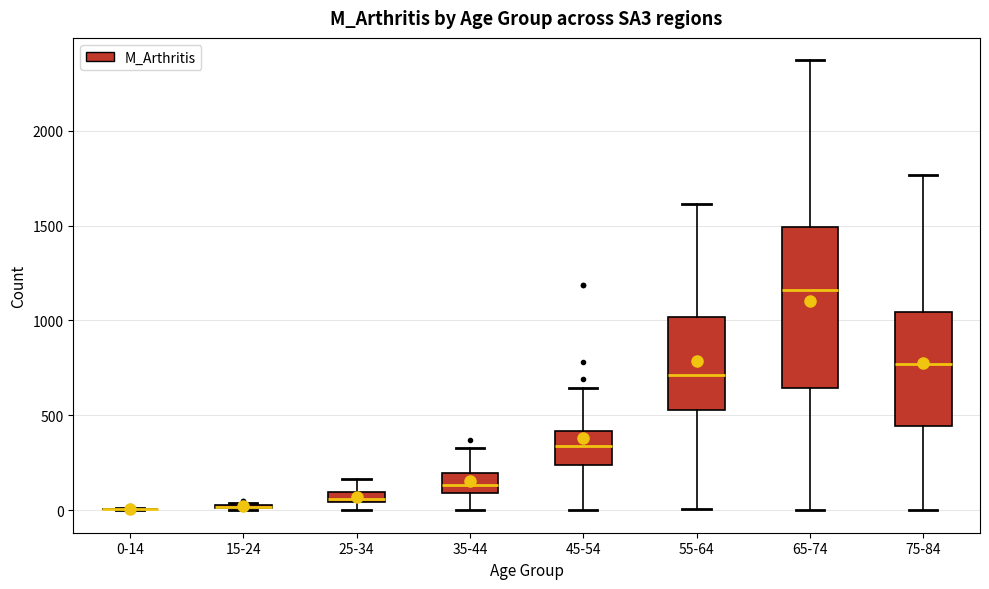

Which box is the tallest, from its lower edge to its upper edge?

65-74